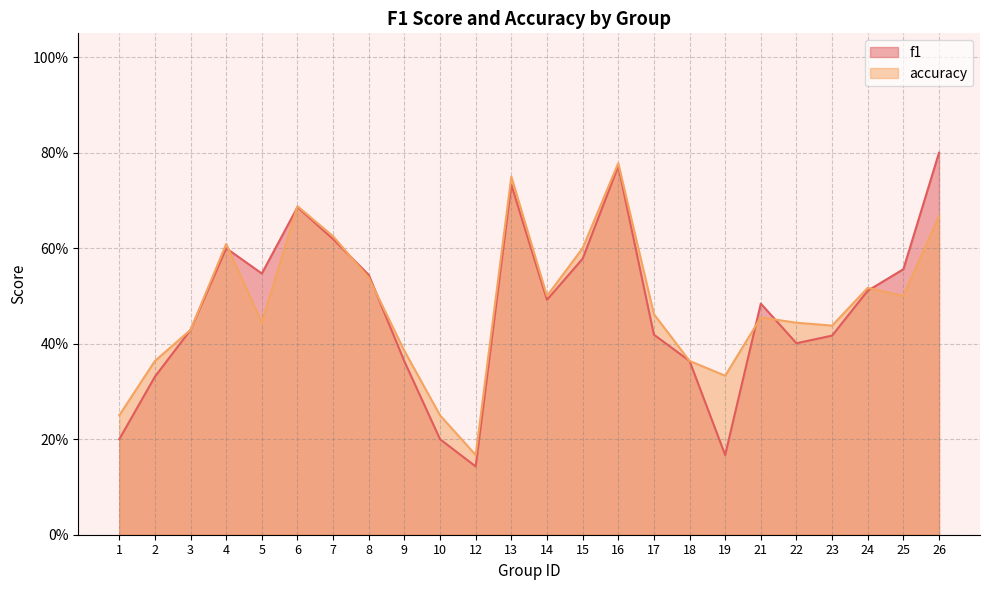

Between 9 and 12, which series saw the biggest shift?

f1